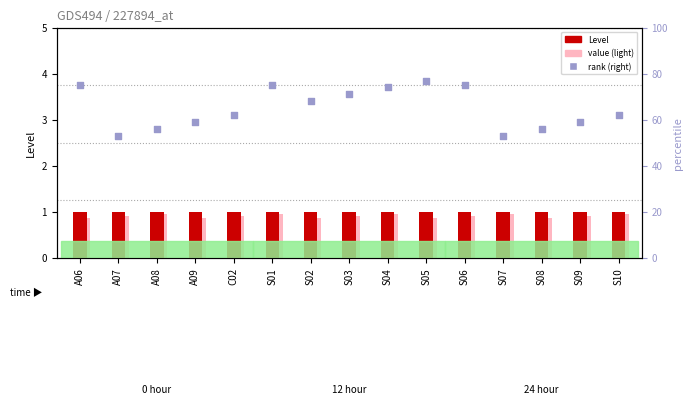

Is the value of Level at S10 greater than the value of value (light) at S01?

Yes